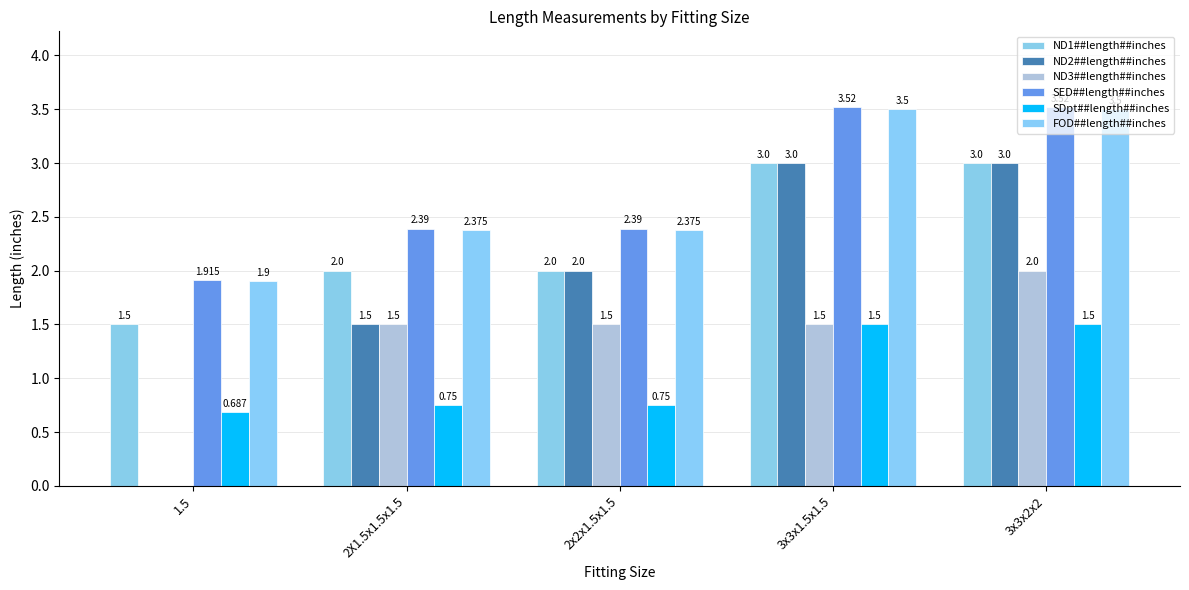

The value of ND2##length##inches at 3x3x2x2 is 4.2. True or false?

False